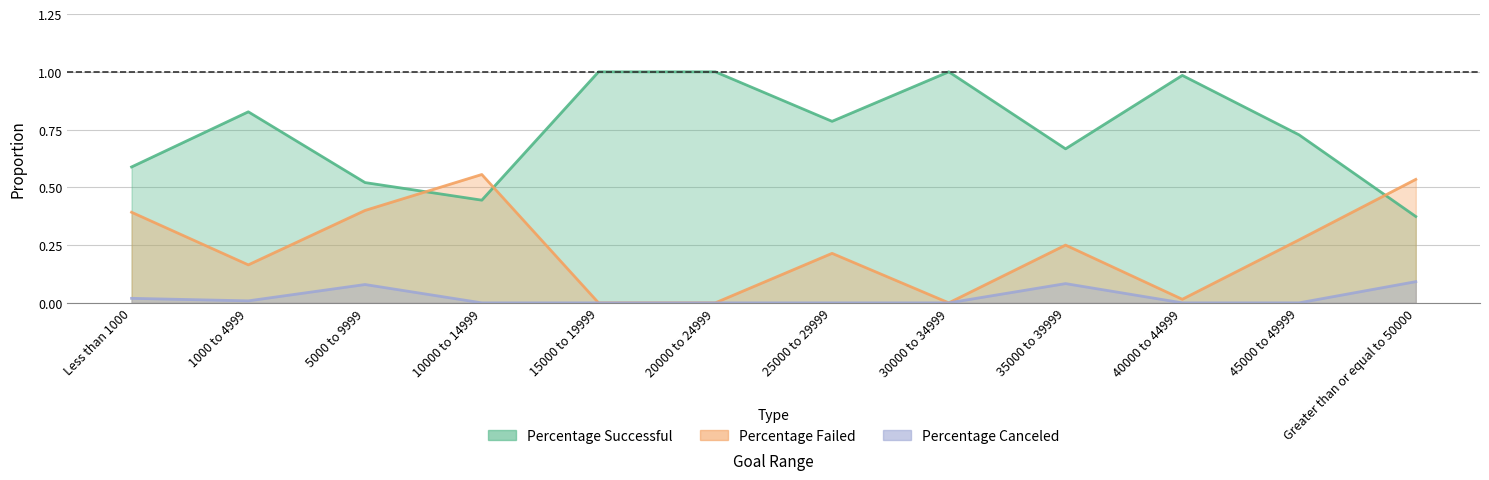

What position from the left is 30000 to 34999?

8